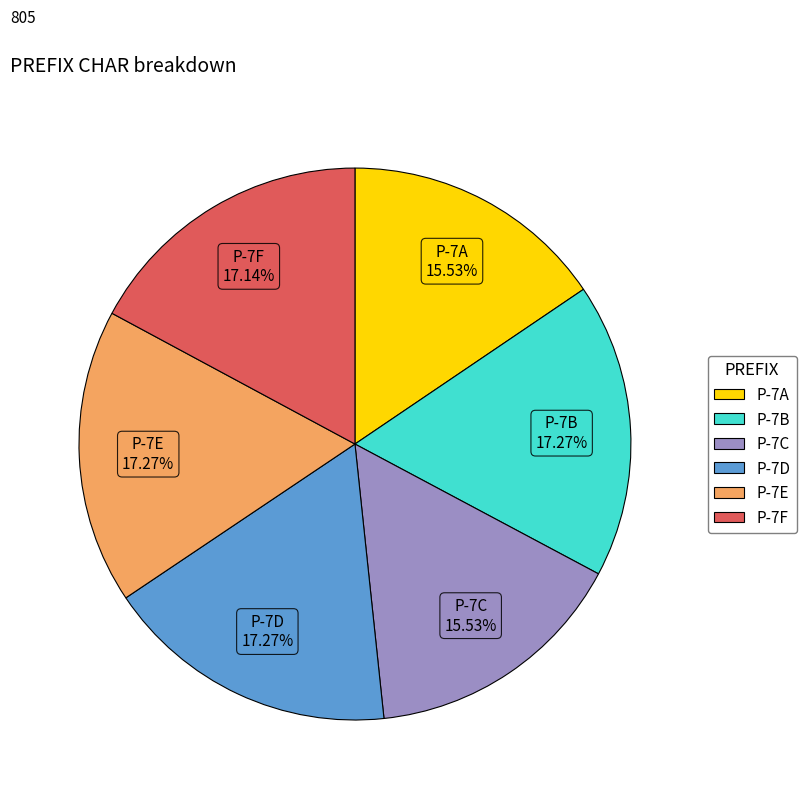

To the nearest percent, what is the average slice percentage?

17%